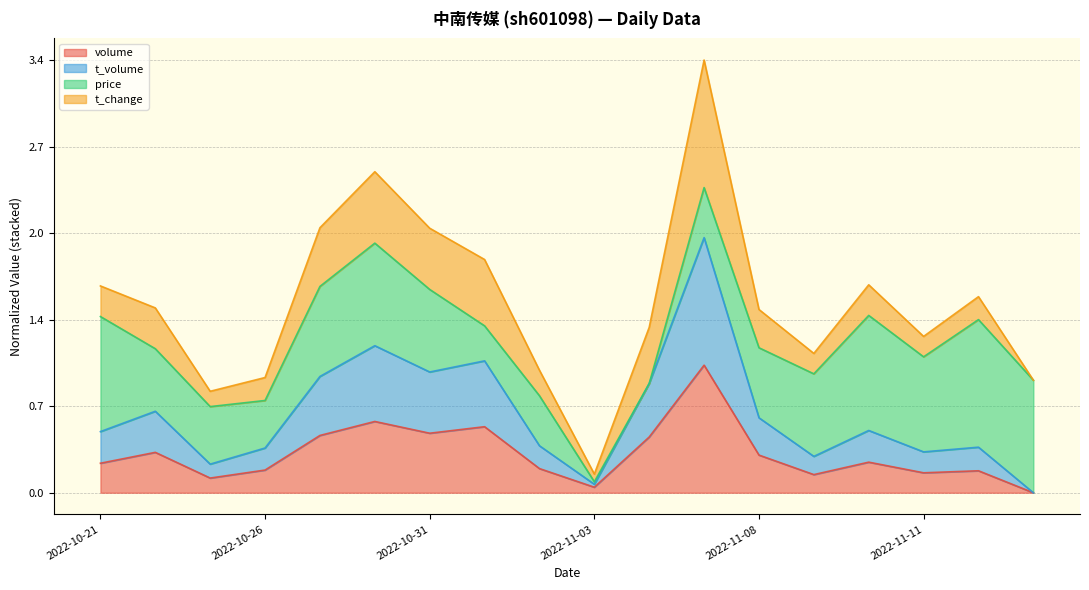

At how many categories does at least one series exceed 1?

3